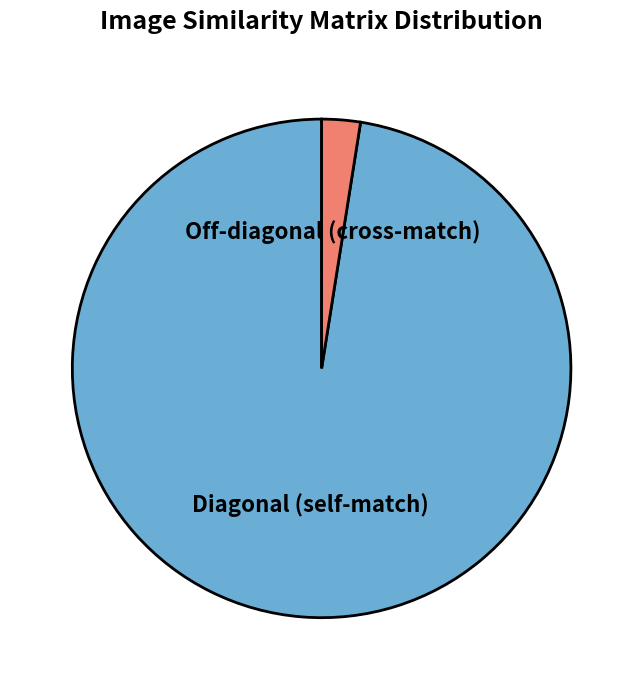

How many segments does this pie chart have?

2